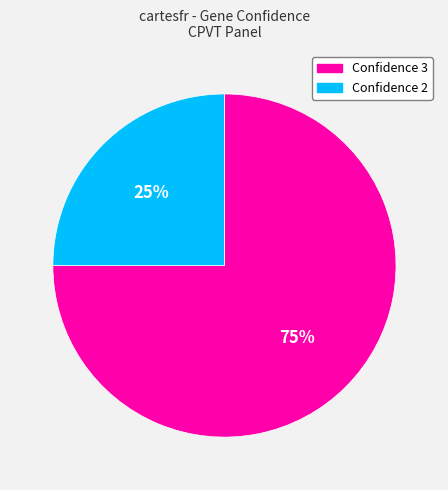

Which category accounts for the majority?

Confidence 3